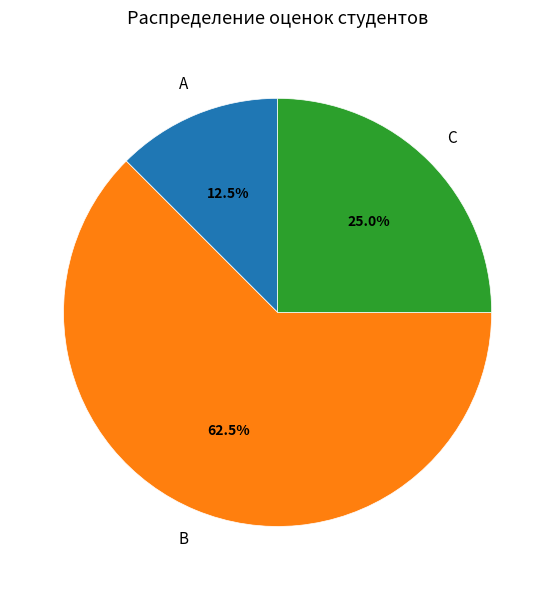

Is there a majority slice in this chart?

Yes